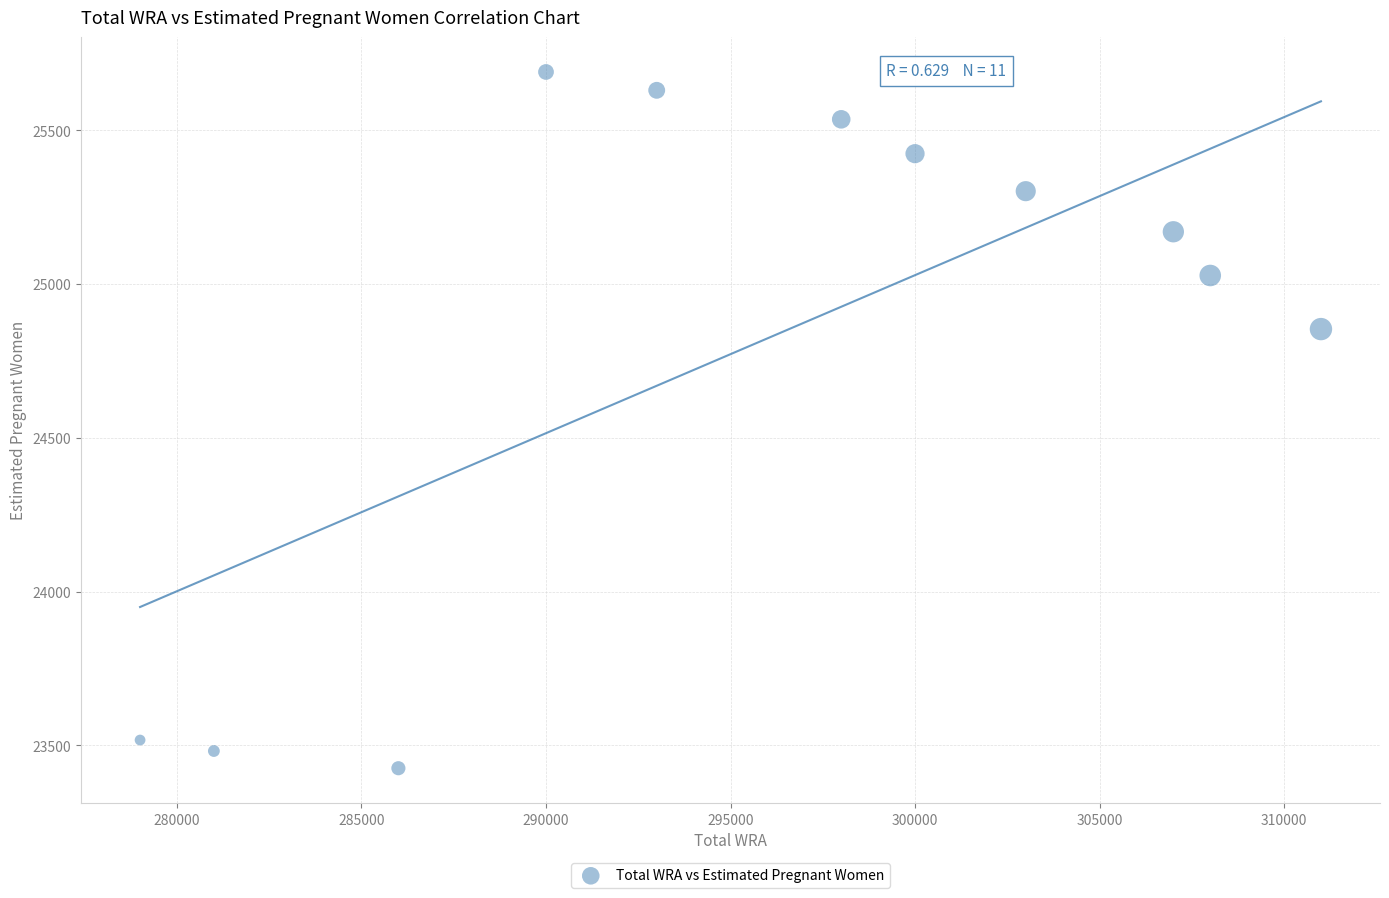

What is the average X value?

296000.0